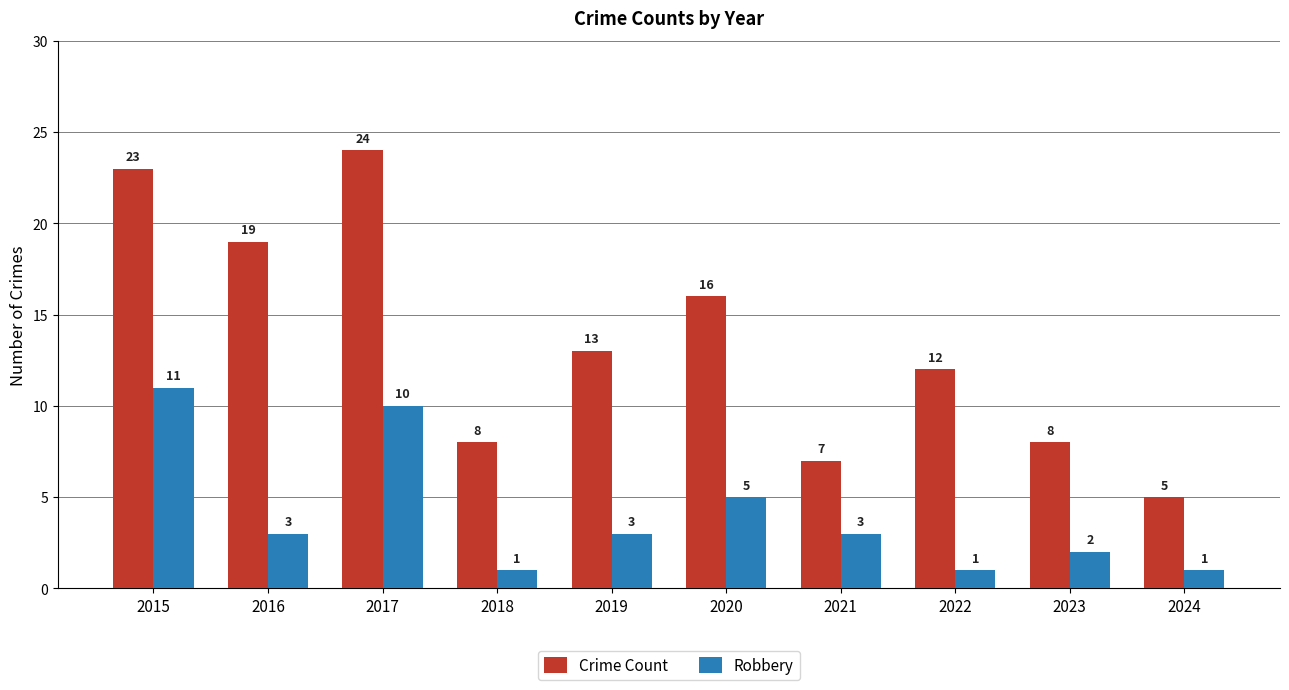

List the series in order of their overall mean, lowest first.

Robbery, Crime Count